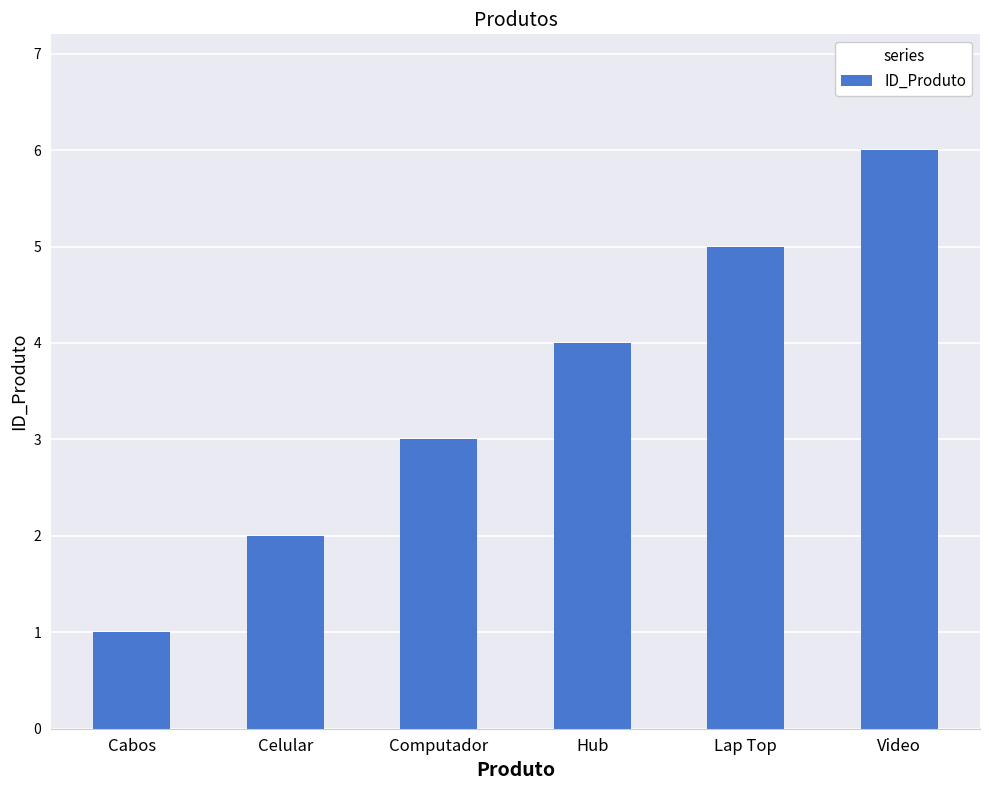

What position from the left is Cabos?

1